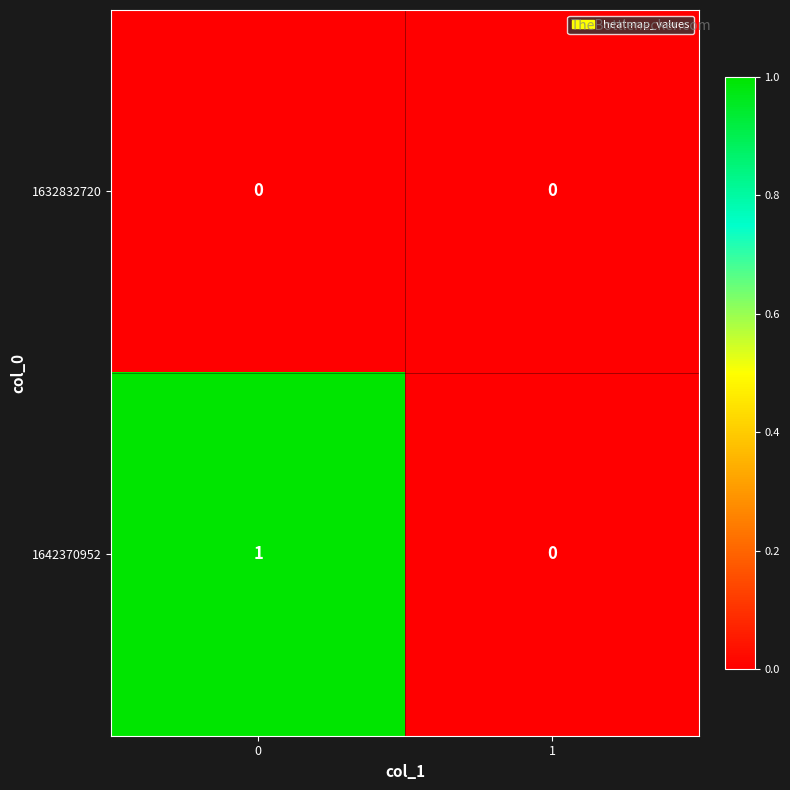

Reading left to right, transcribe all the data shown in this chart.

1632832720: 0	0
1642370952: 1	0